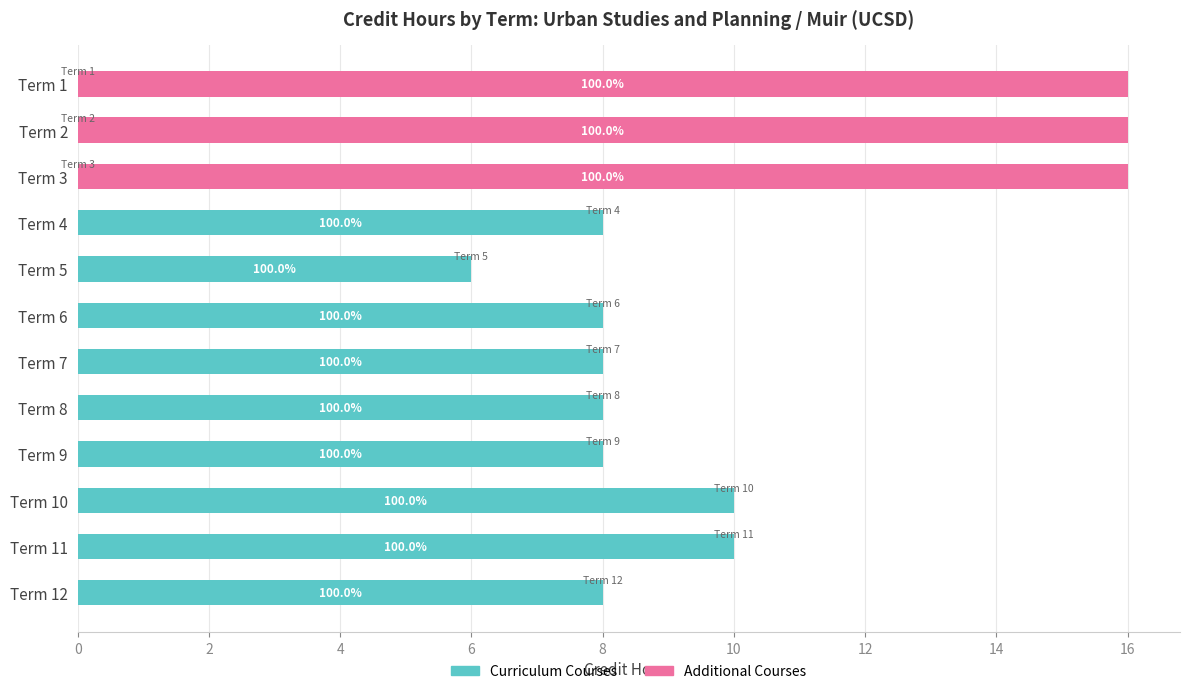

What are all the series names shown in the legend?

Curriculum Courses, Additional Courses